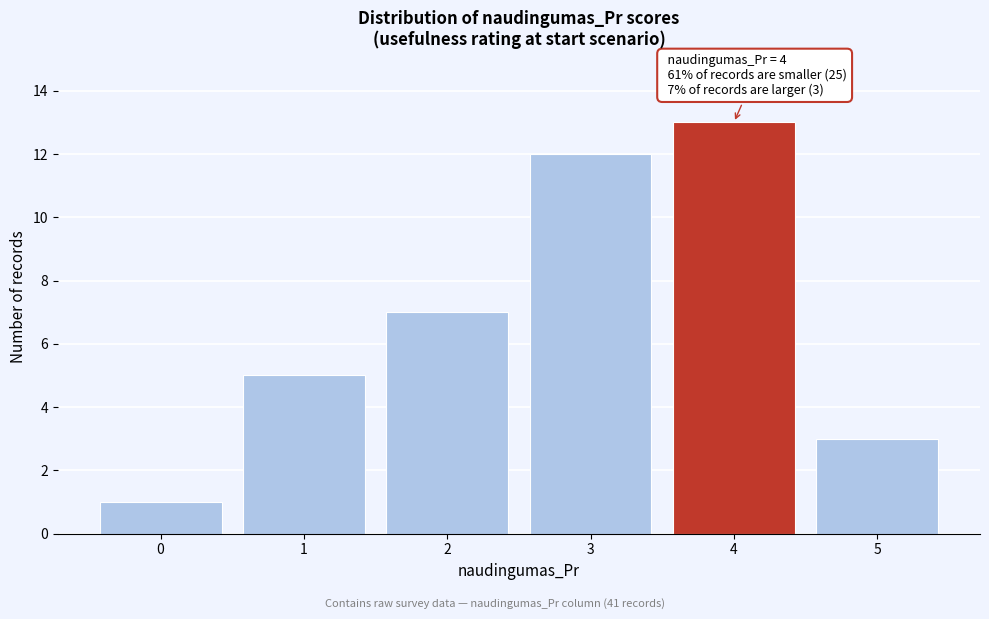

Reading left to right, list all the values displayed in this chart.

1	5	7	12	13	3